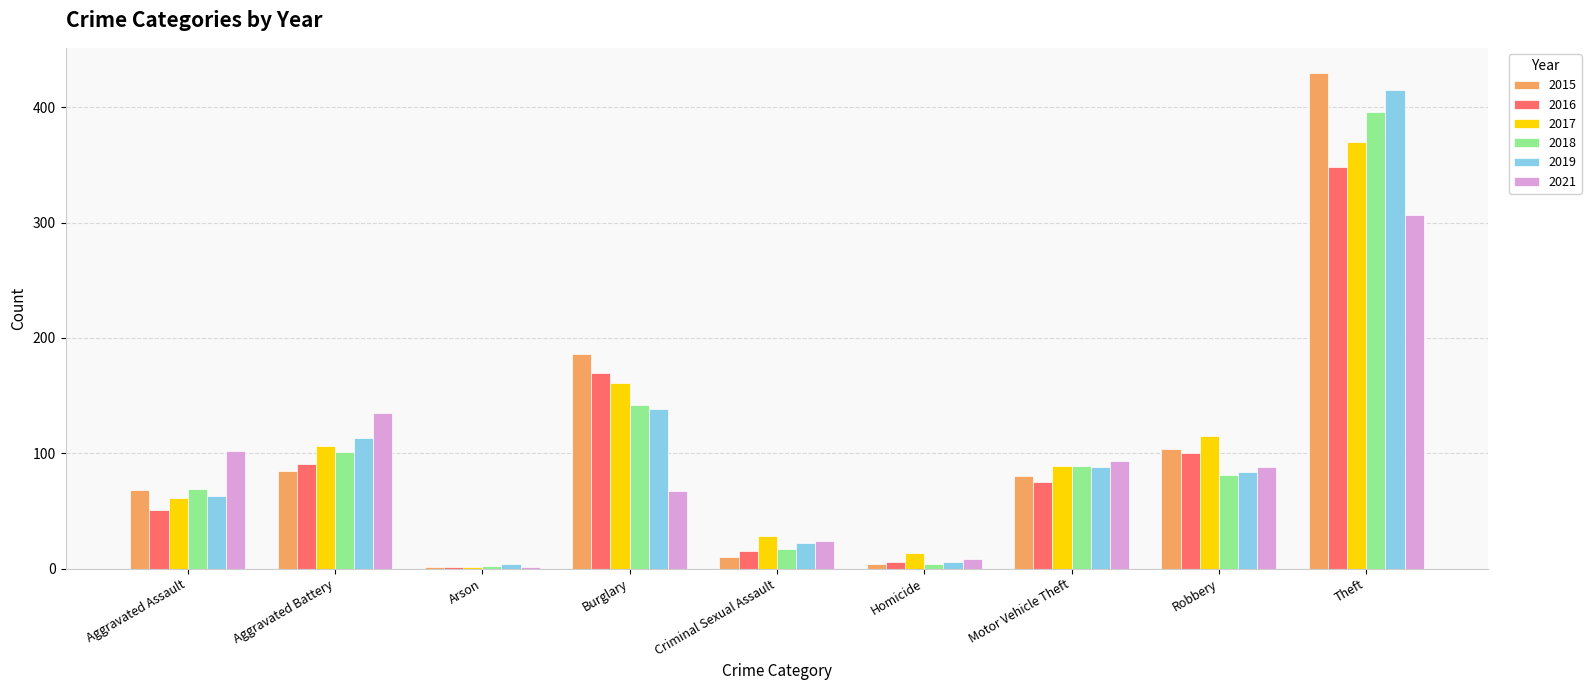

At which category does the chart reach its peak across all series?

Theft